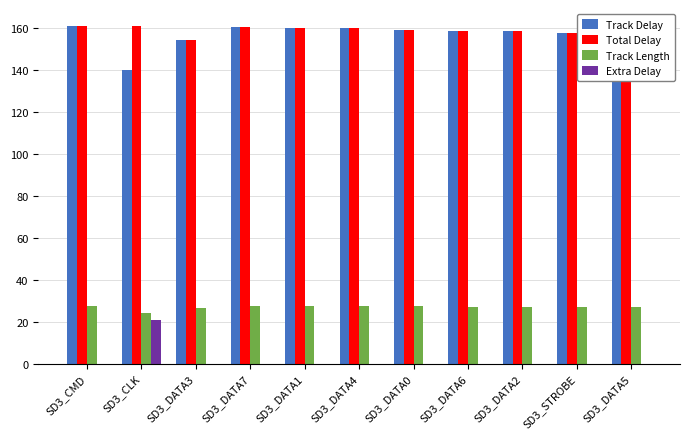

What is the difference between the Track Delay values at SD3_CMD and SD3_STROBE?

3.2